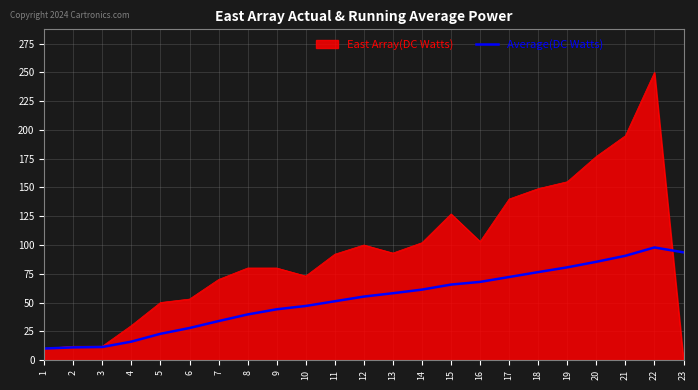

Is it true that East Array(DC Watts) equals 216.9 at 19?

False